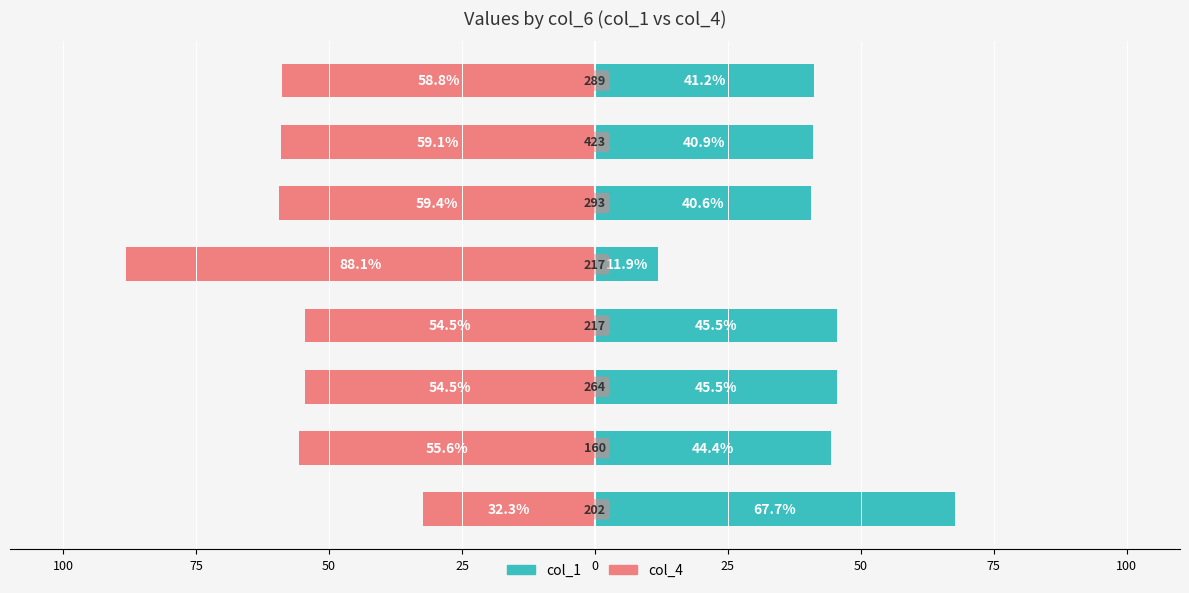

How many bars are there in total?

16